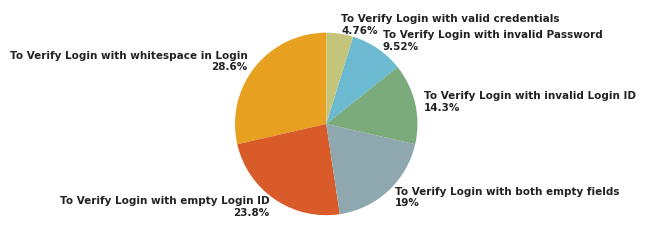

Approximately how many times larger is the value at To Verify Login with valid credentials compared to To Verify Login with invalid Password?

0.5